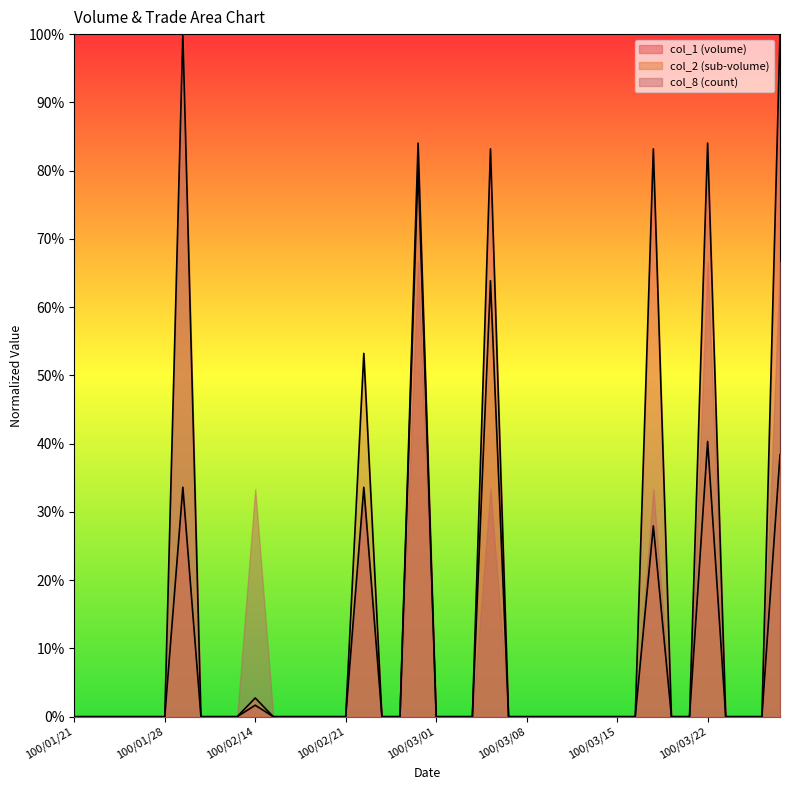

How many categories are shown in the chart?

40